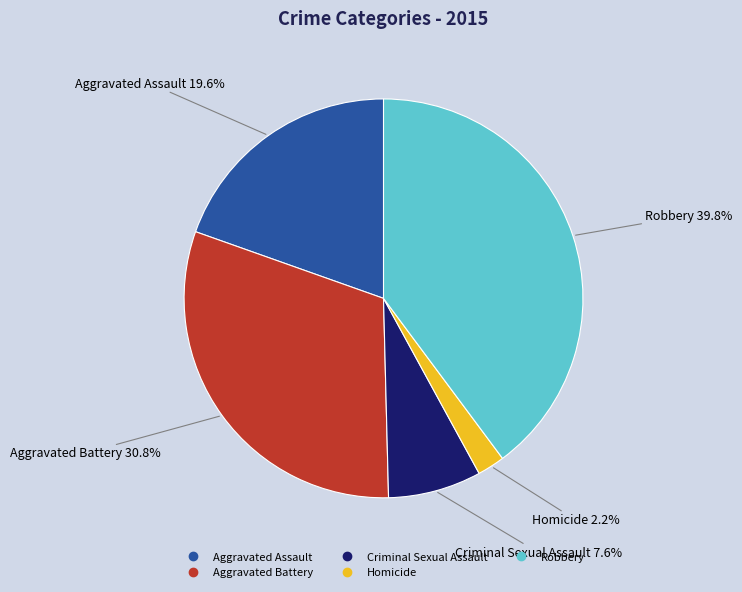

To the nearest percent, what is the difference between the Aggravated Assault and Aggravated Battery slice percentages?

11%